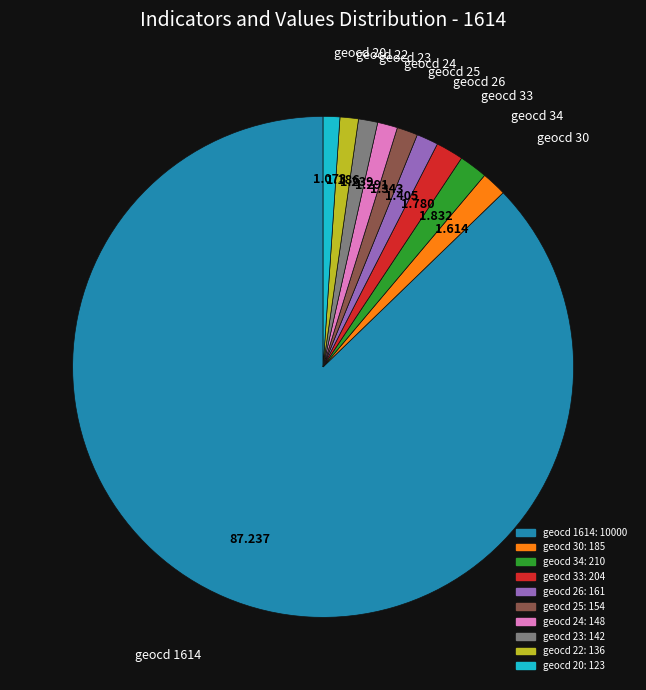

Does any single category account for the majority?

Yes